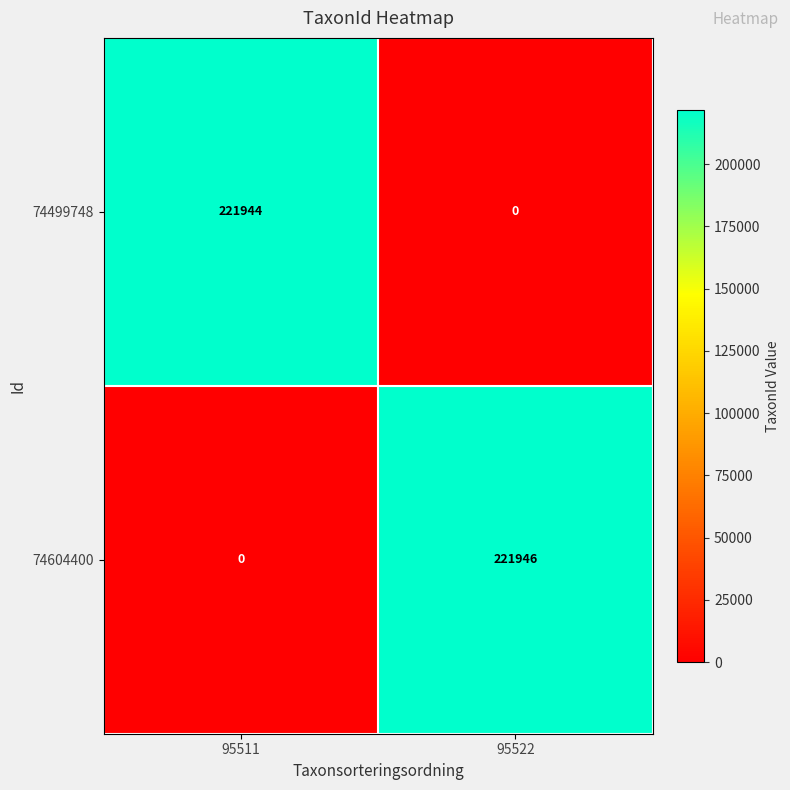

Reading right to left, extract all data points from this chart.

74499748: 0	221944
74604400: 221946	0